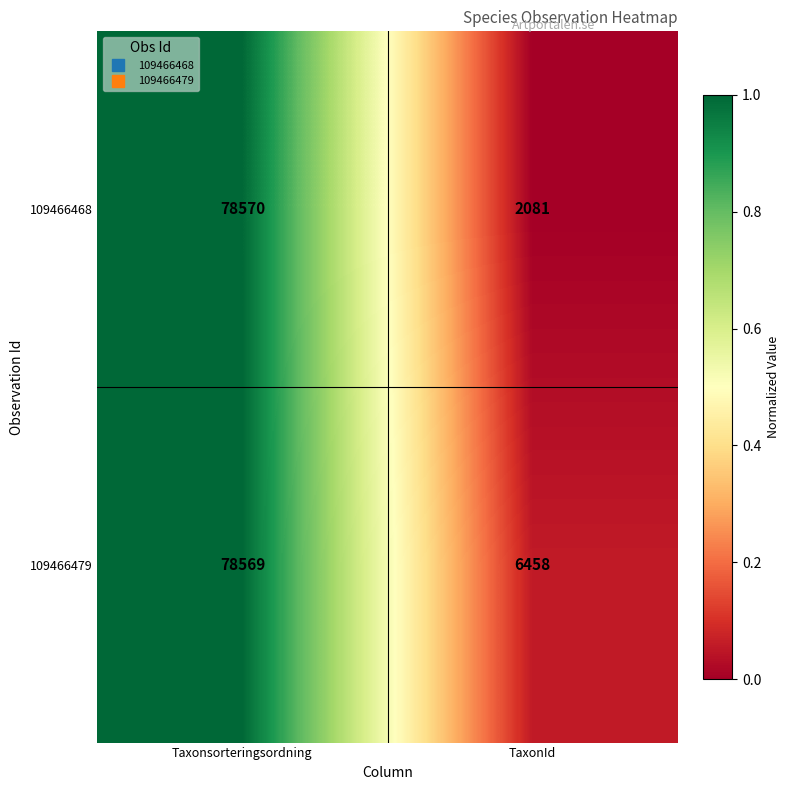

Which series has the widest spread of values?

109466468